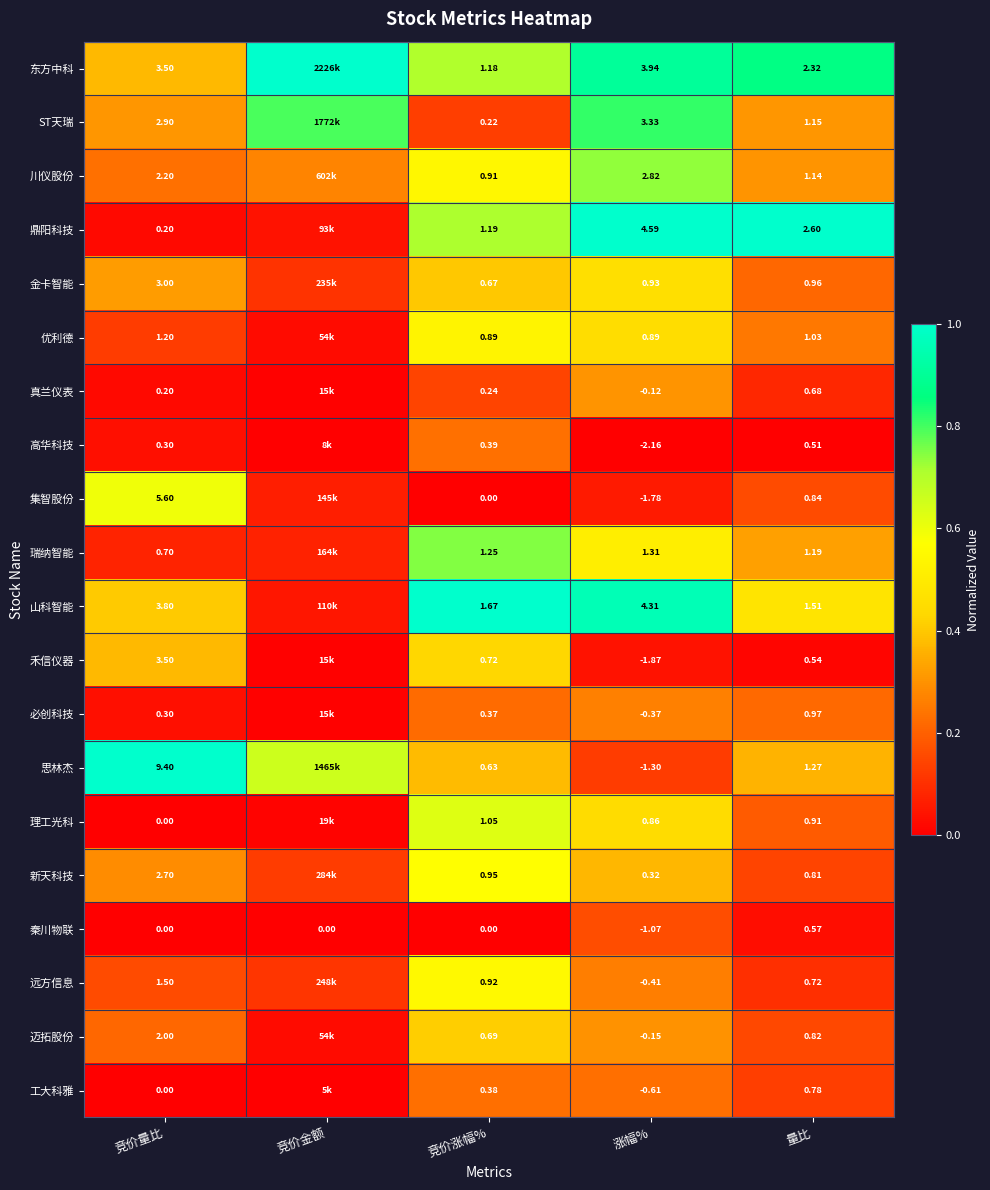

How many categories are shown in the chart?

5